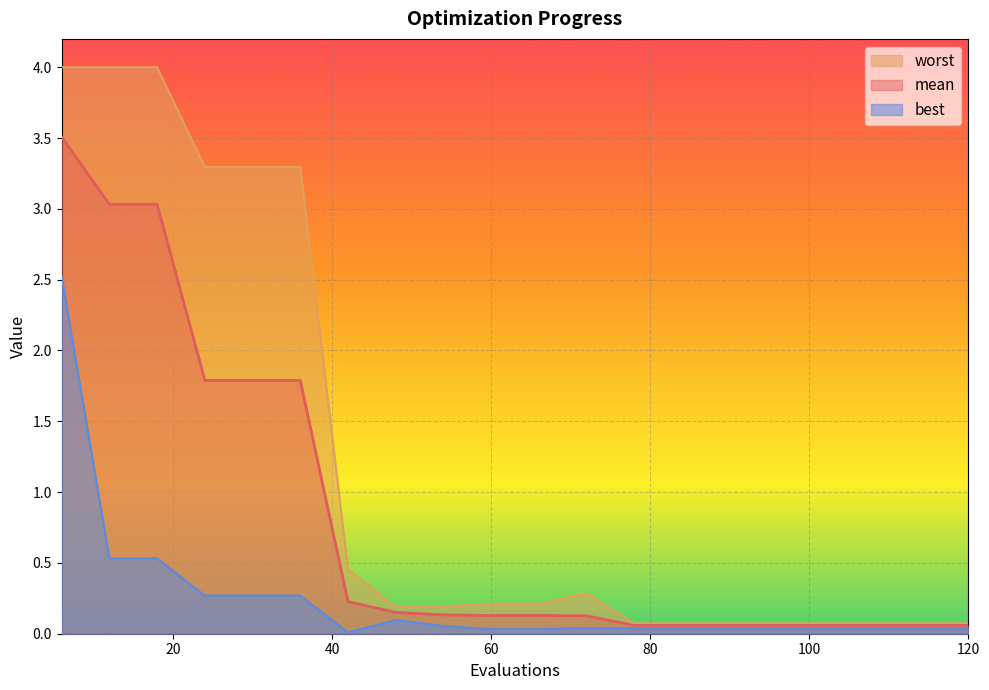

True or false: mean has a value of 0.0 at 120.

False